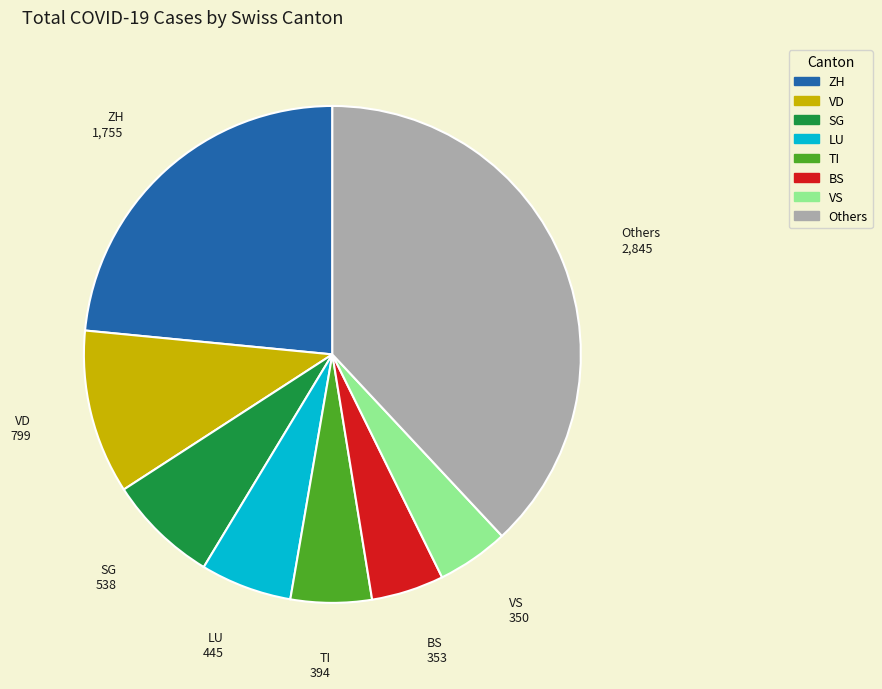

Does any single category account for the majority?

No